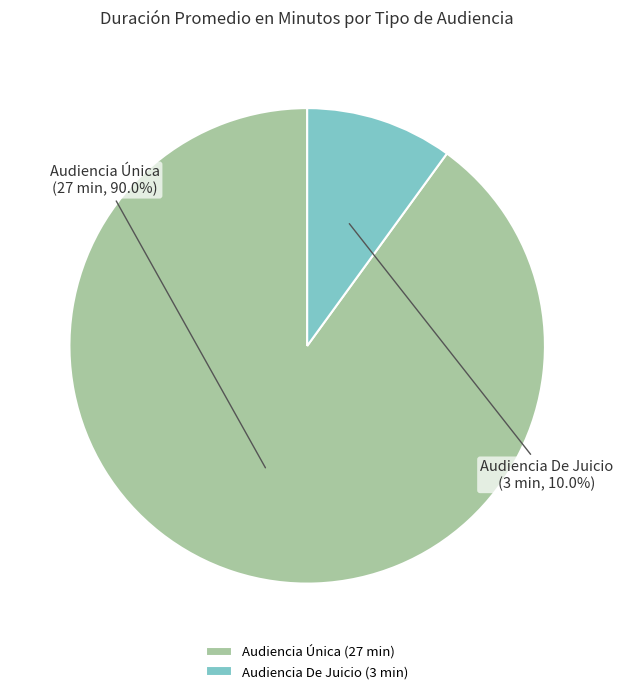

How many slices are in this pie chart?

2